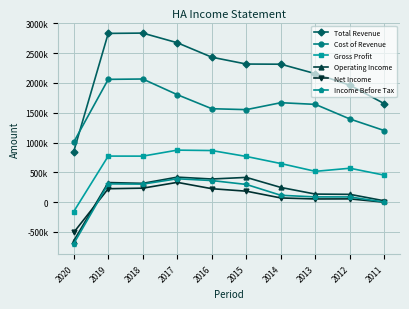

How many interior local valleys does the Gross Profit series have?

2